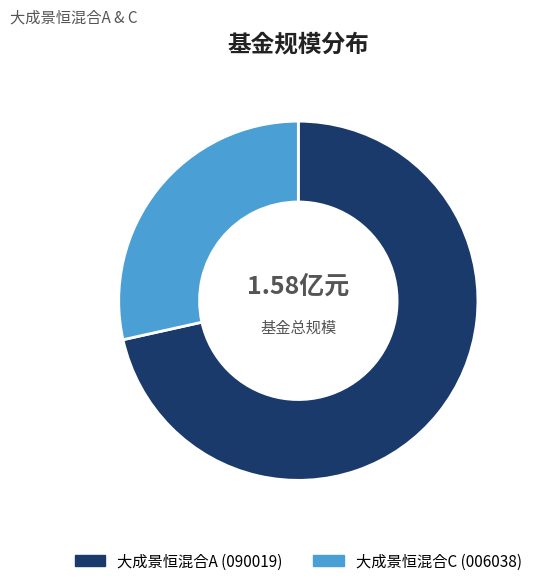

What percentage is the 大成景恒混合A slice, to the nearest percent?

72%